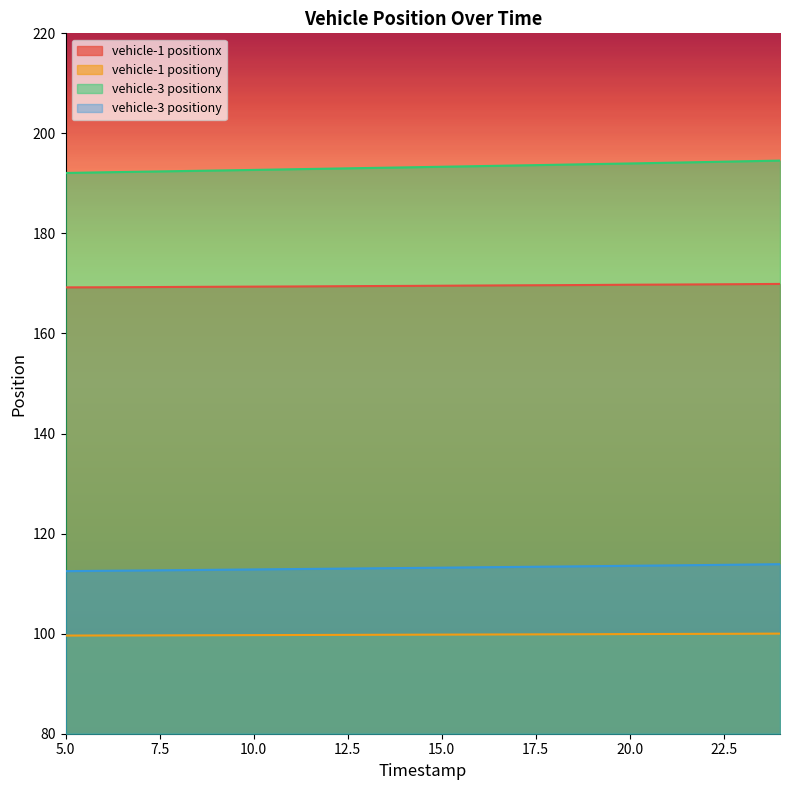

What is the difference between the highest and lowest values at 20.0?

94.1